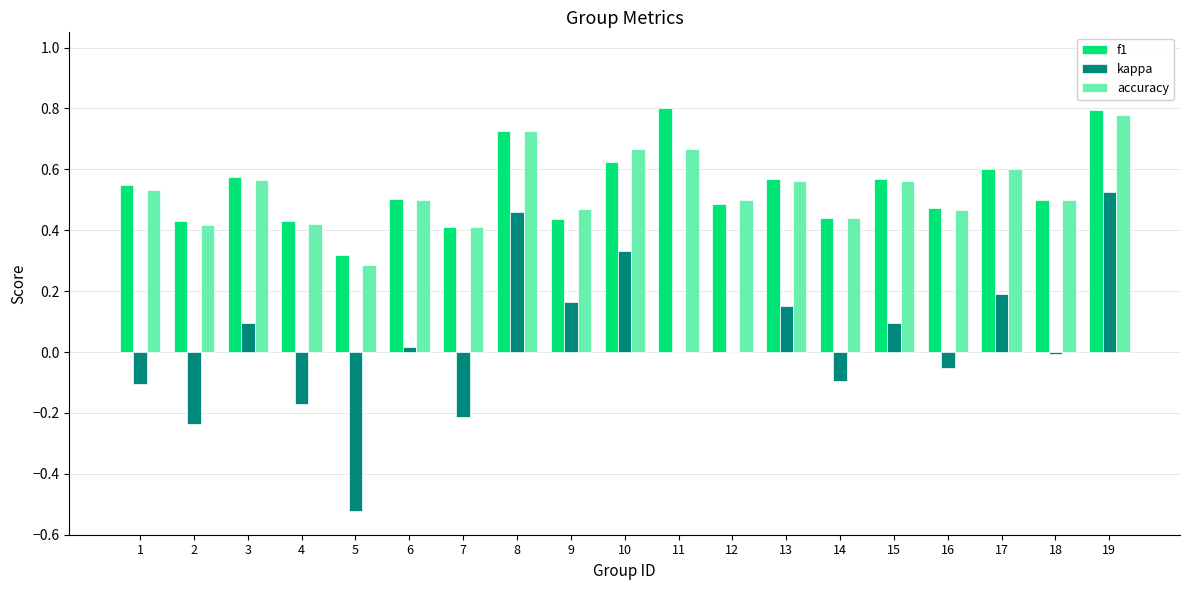

Which series changed the most between 2 and 3?

kappa